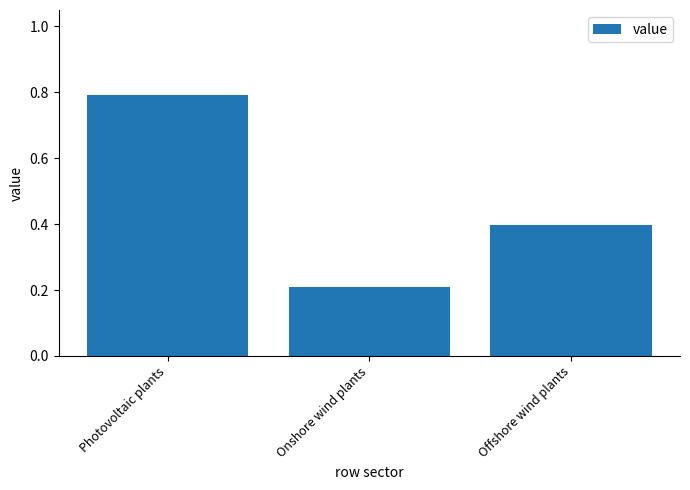

Reading left to right, list all the values displayed in this chart.

0.8	0.2	0.4